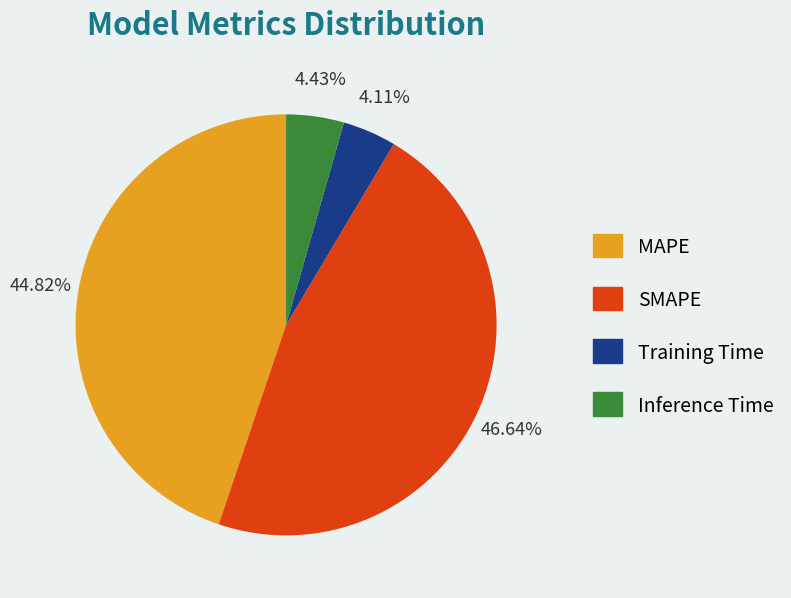

Count the number of slices in the pie.

4